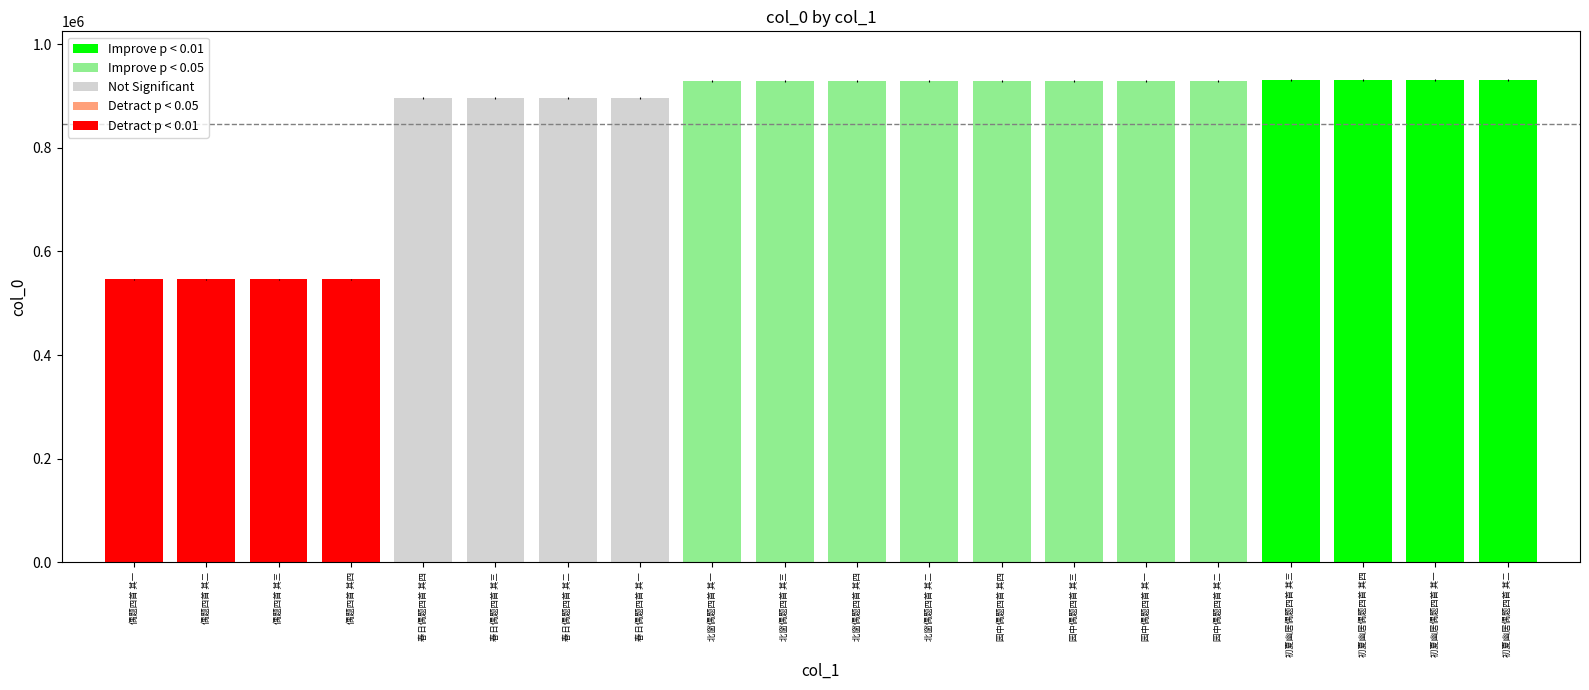

The chart shows a value of 186274 at 北窗偶题四首 其四. True or false?

False